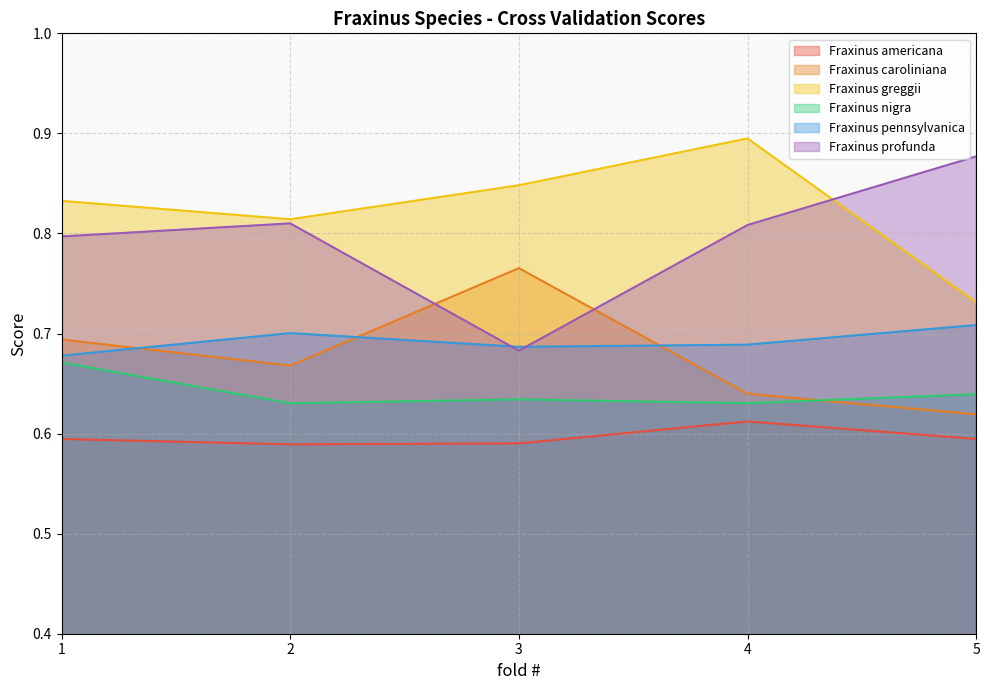

Does the chart display data point markers on the line(s)?

No